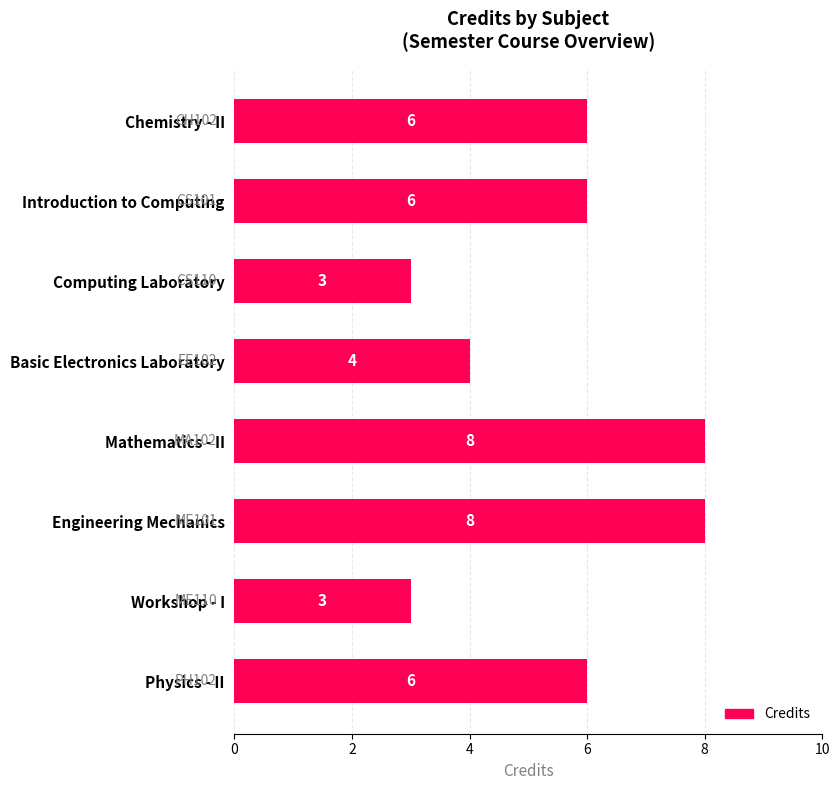

Count the values in the range 4 to 8.

6